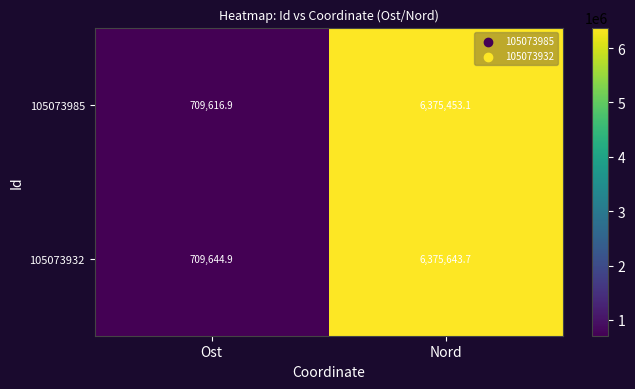

Reading left to right, list all the values displayed in this chart.

105073985: 709616.9	6375453.1
105073932: 709644.9	6375643.7